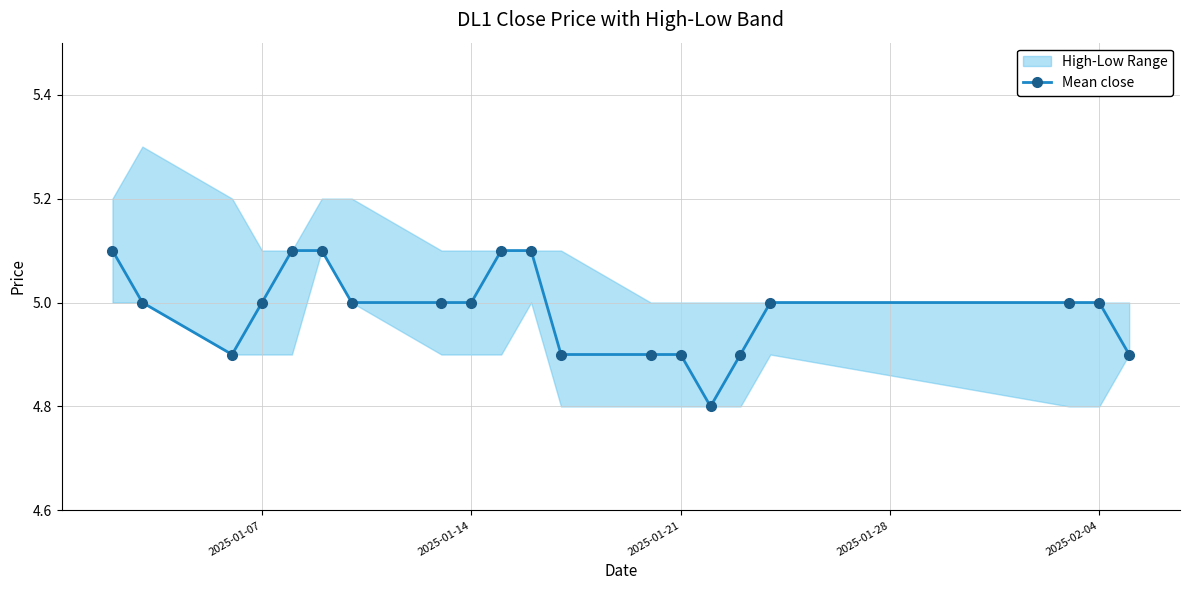

True or false: there are more than 2 points higher than both neighbors.

False